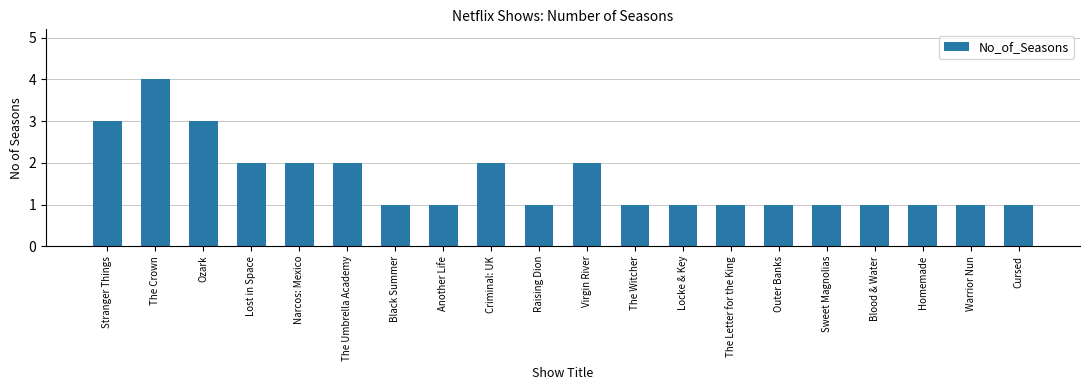

What is the minimum value shown in the chart?

1